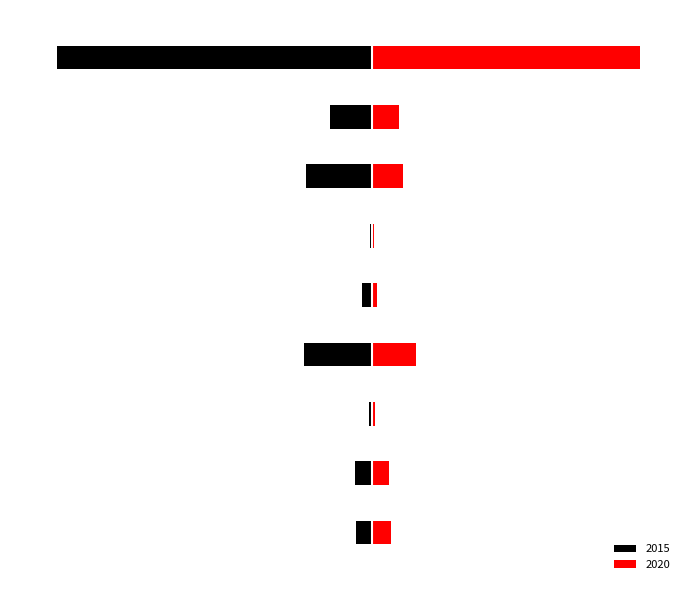

What position from the right is Homicide?

4